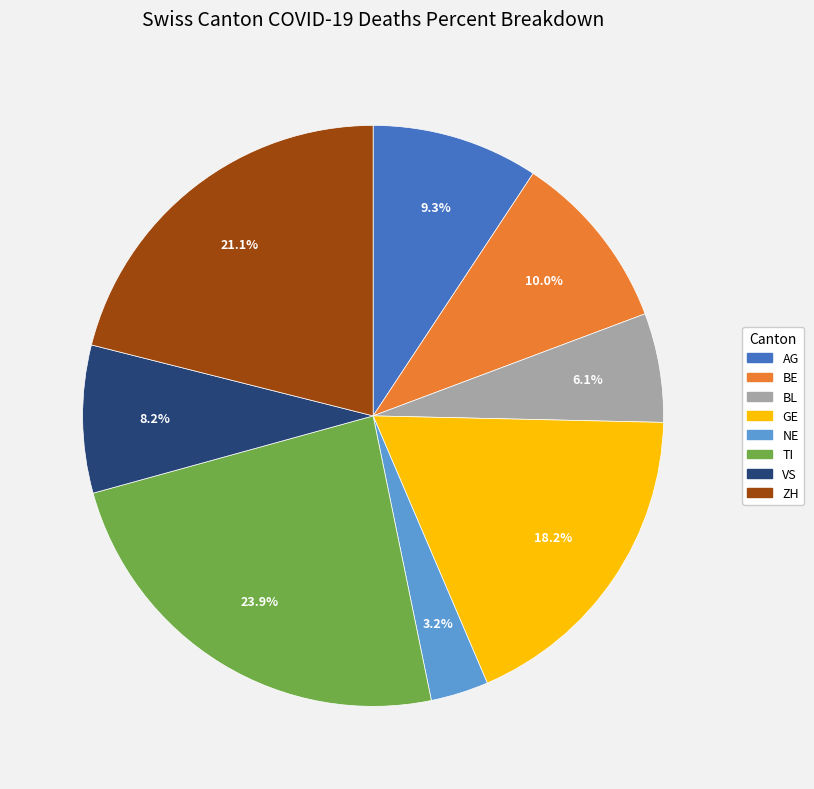

Is there a majority slice in this chart?

No